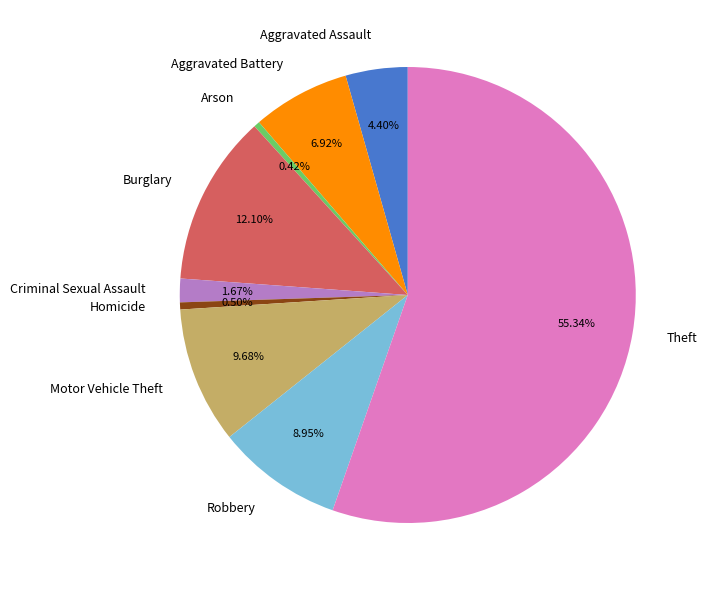

To the nearest percent, what is the average slice percentage?

11%